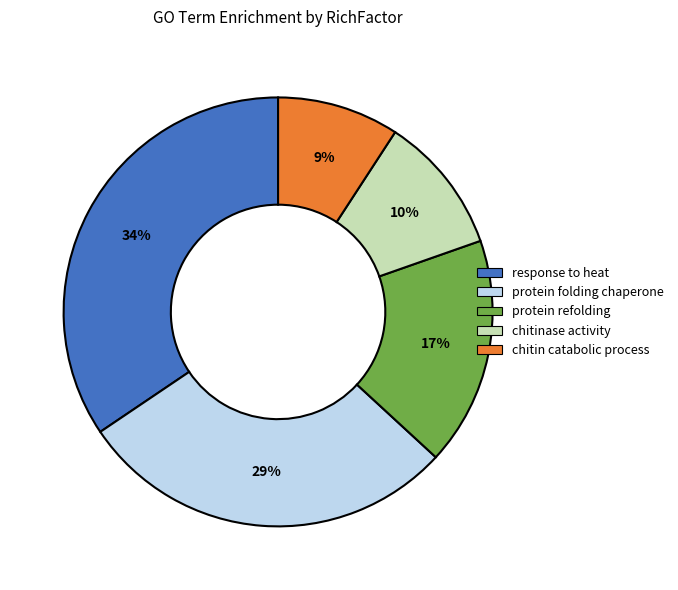

To the nearest percent, what is the average slice percentage?

20%